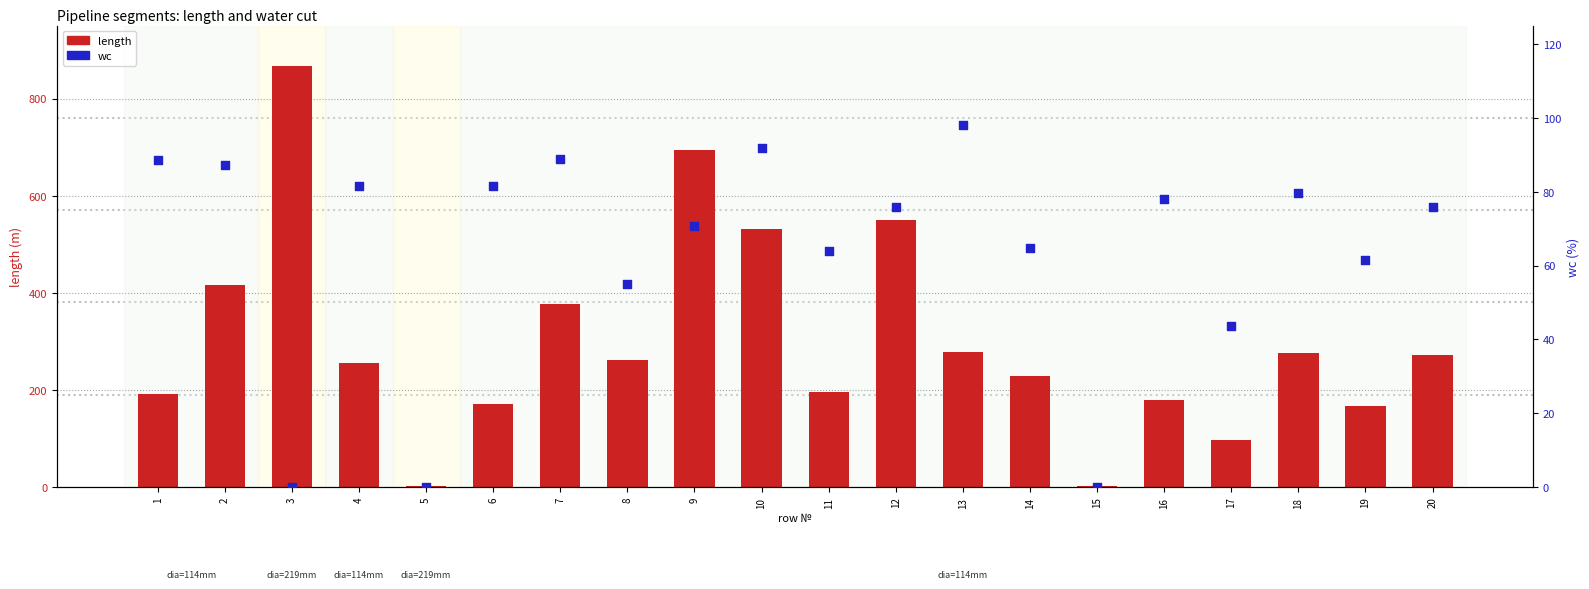

Which series reaches the maximum Y coordinate?

length